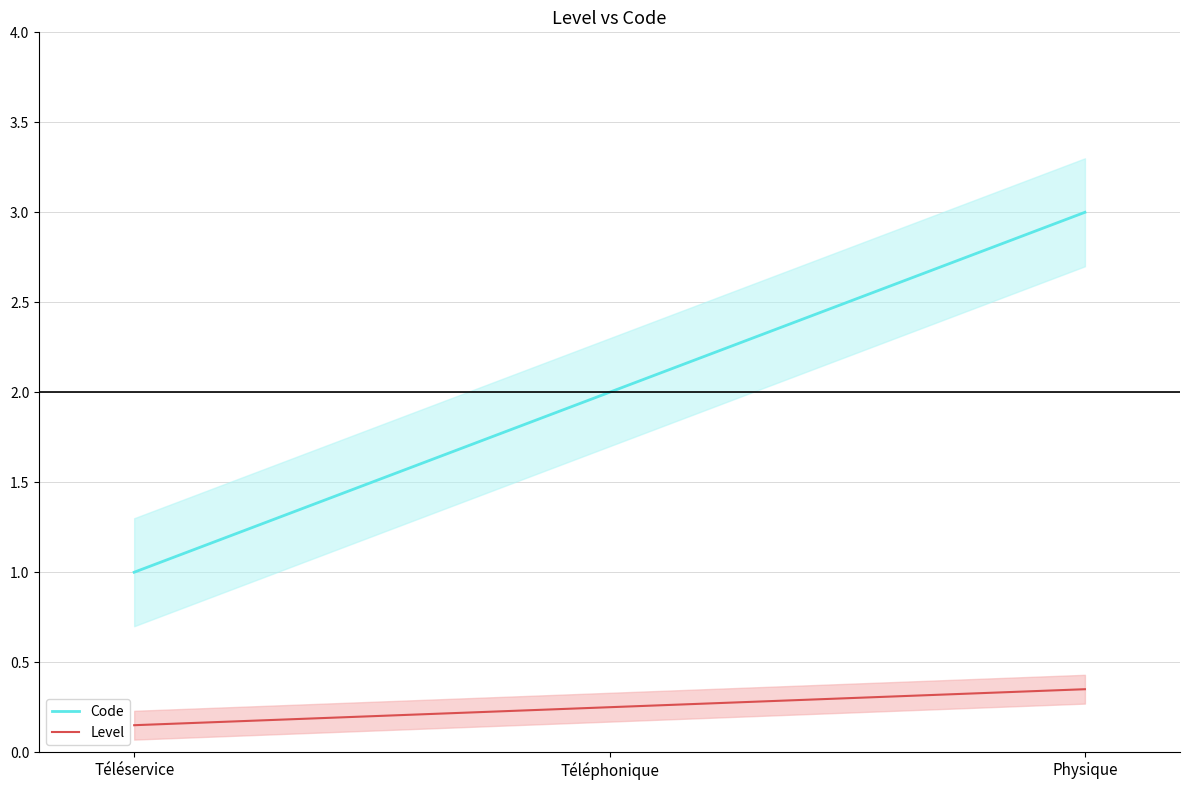

Rank the categories by Level value from lowest to highest.

Téléservice, Téléphonique, Physique